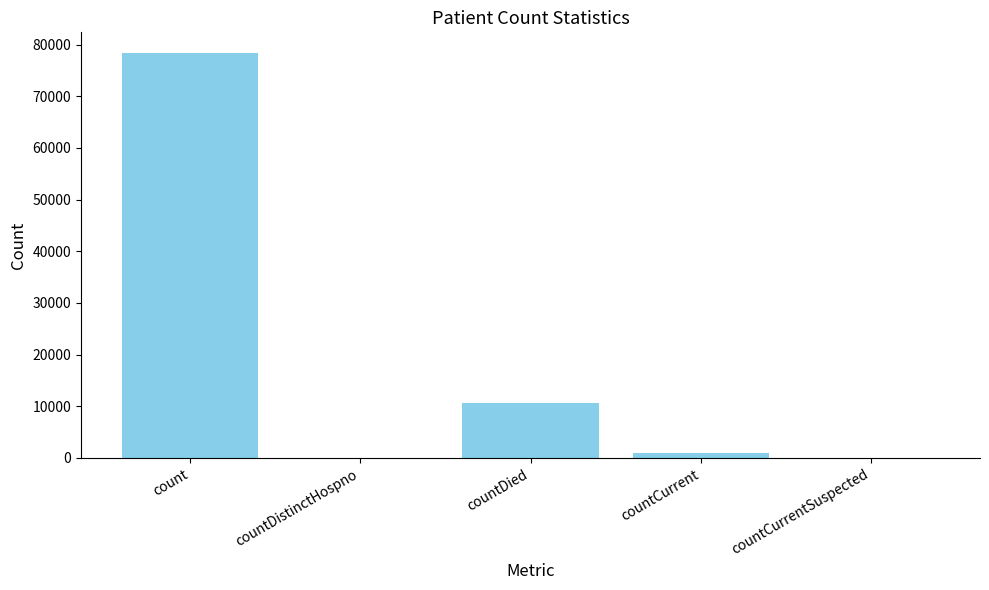

Between countDied and countCurrentSuspected, which is larger?

countDied